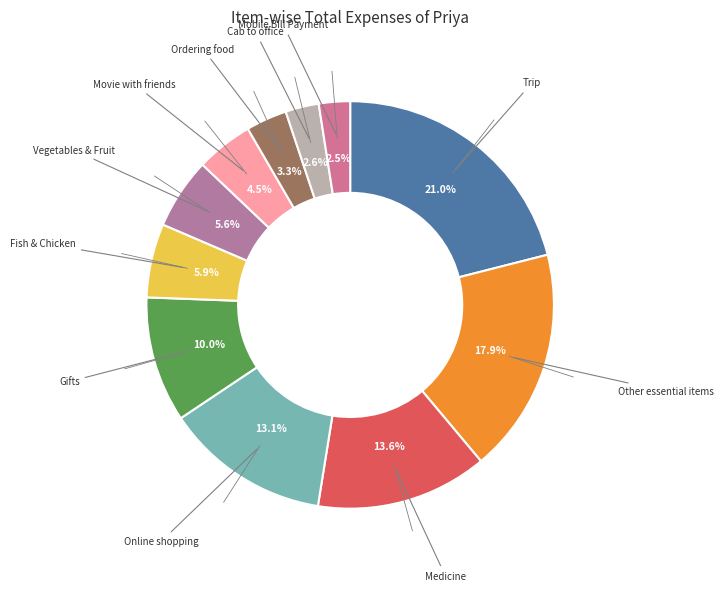

Which has a higher value, Movie with friends or Ordering food?

Movie with friends